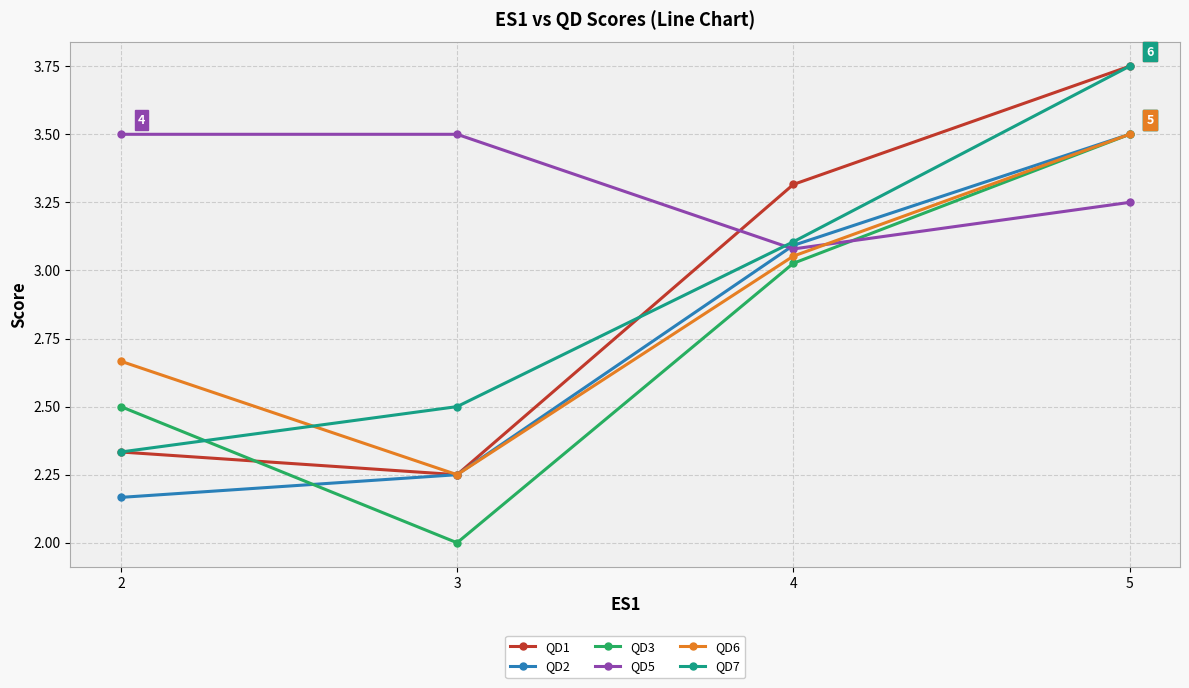

At which label does QD2 reach its minimum?

2